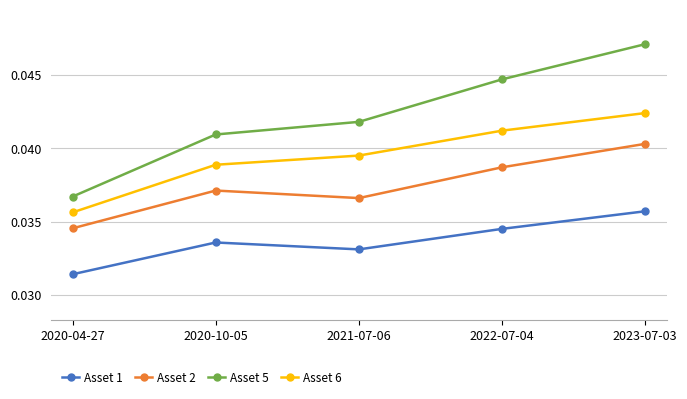

True or false: Asset 6 has a value of 0.1 at 2020-04-27.

False